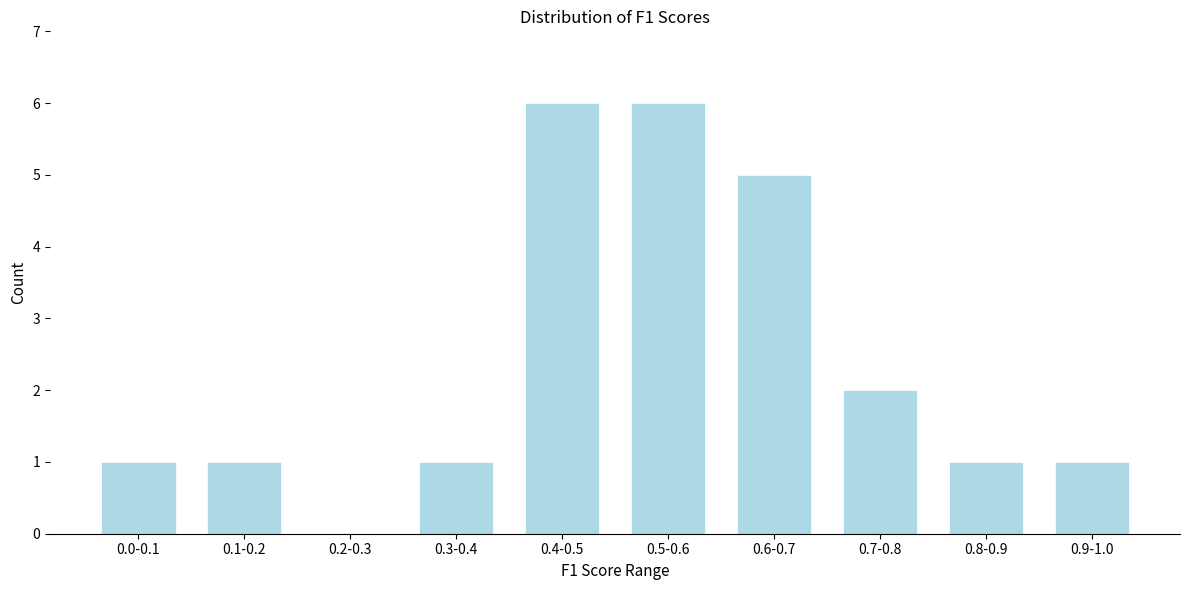

Reading left to right, extract all data points from this chart.

0.0-0.1=1	0.1-0.2=1	0.2-0.3=0	0.3-0.4=1	0.4-0.5=6	0.5-0.6=6	0.6-0.7=5	0.7-0.8=2	0.8-0.9=1	0.9-1.0=1